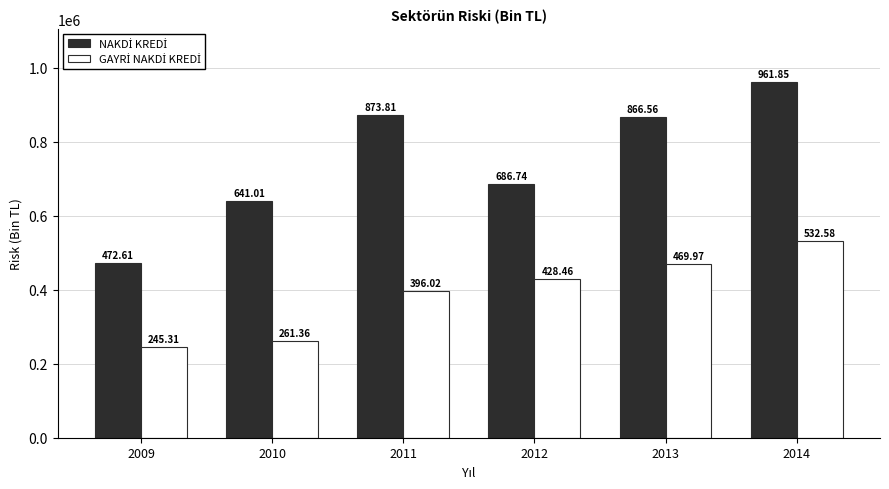

Does the chart contain any negative values?

No